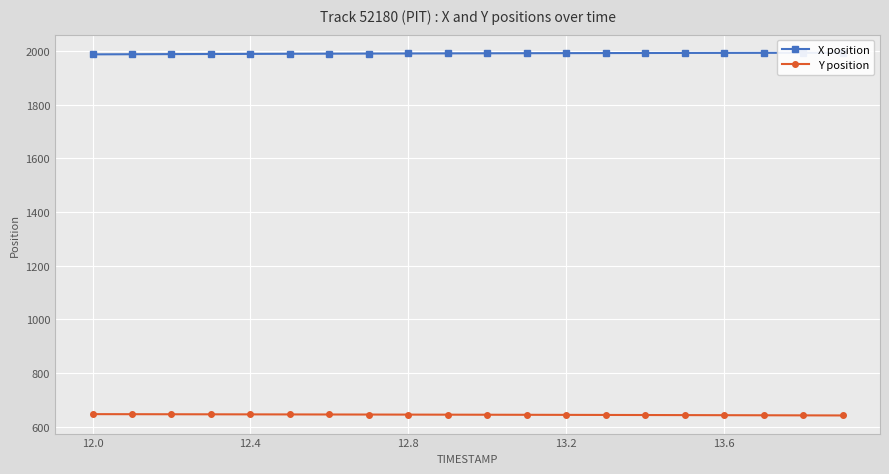

What is the sum of all X position values?

39816.1